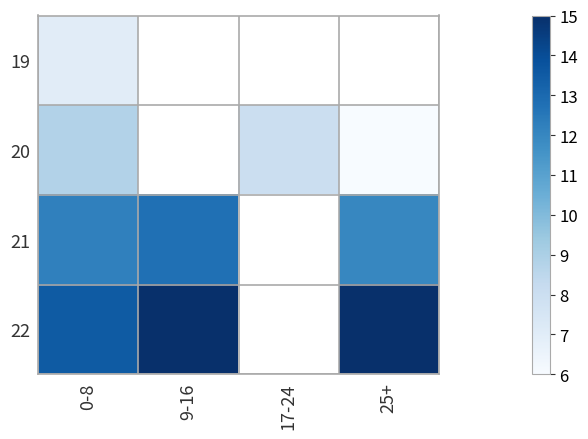

Which series has the widest spread of values?

20